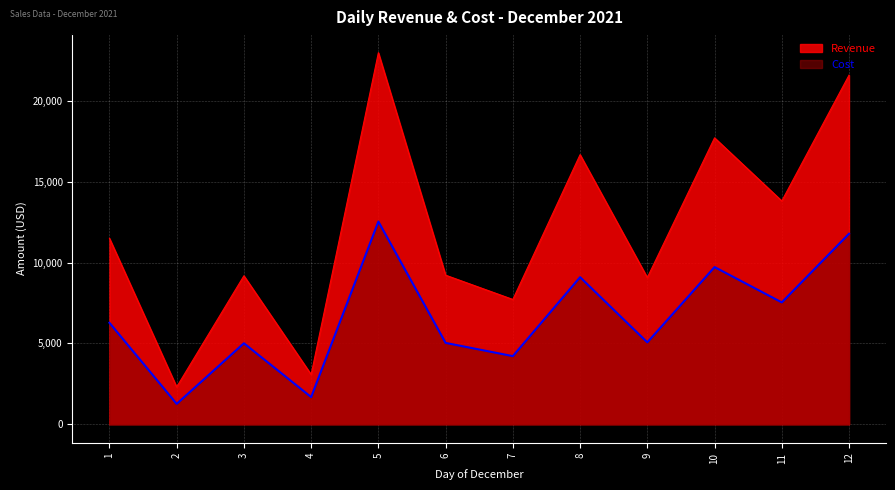

True or false: Cost has a value of 778 at 7.

False